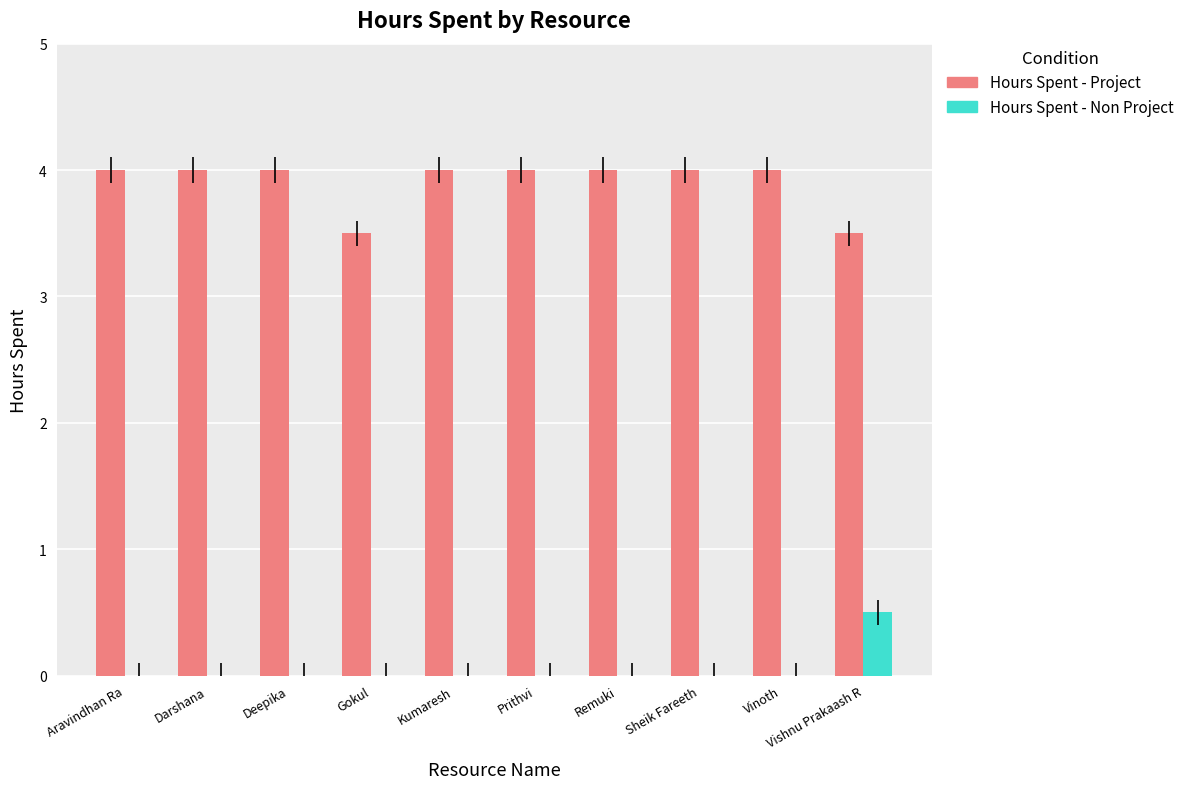

Is it true that Hours Spent - Non Project equals 0.3 at Aravindhan Ra?

False